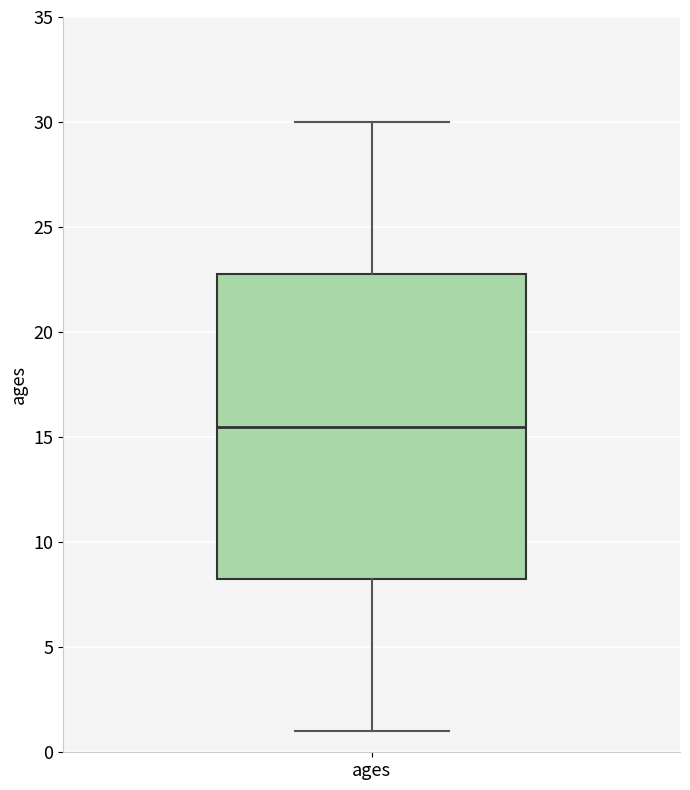

Where does the lower whisker of the box for ages end on the y-axis? The values are not printed on the chart, so give them approximately, as read against the axis.

1.0